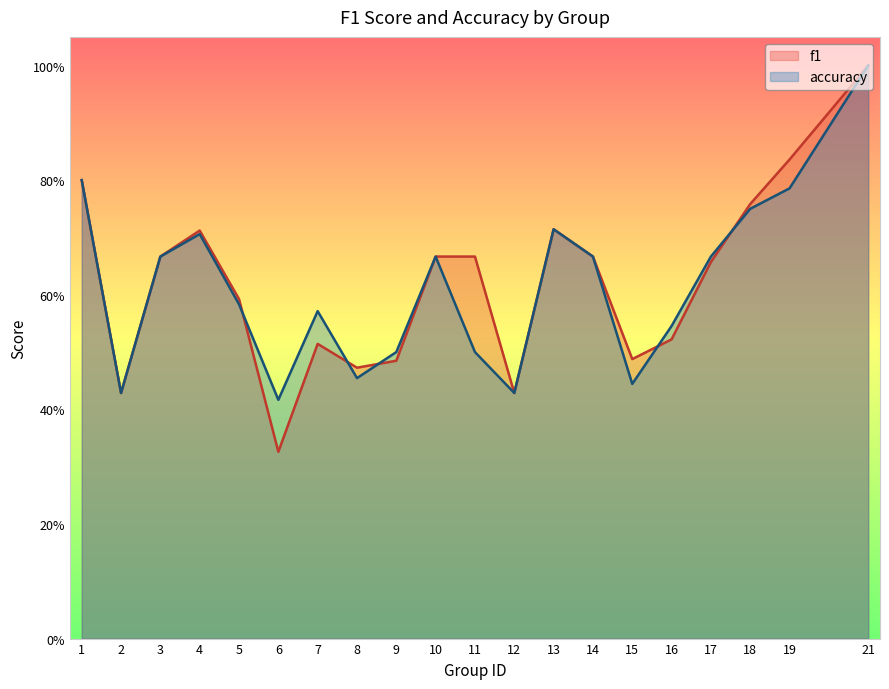

Read the accuracy value at 15.

0.4